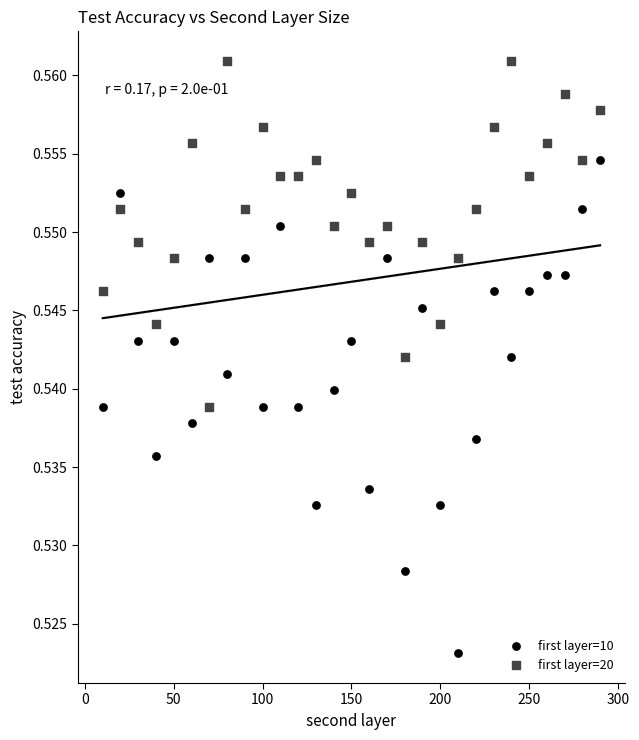

What is the X range (max minus min) for the scatter plot?

280.0